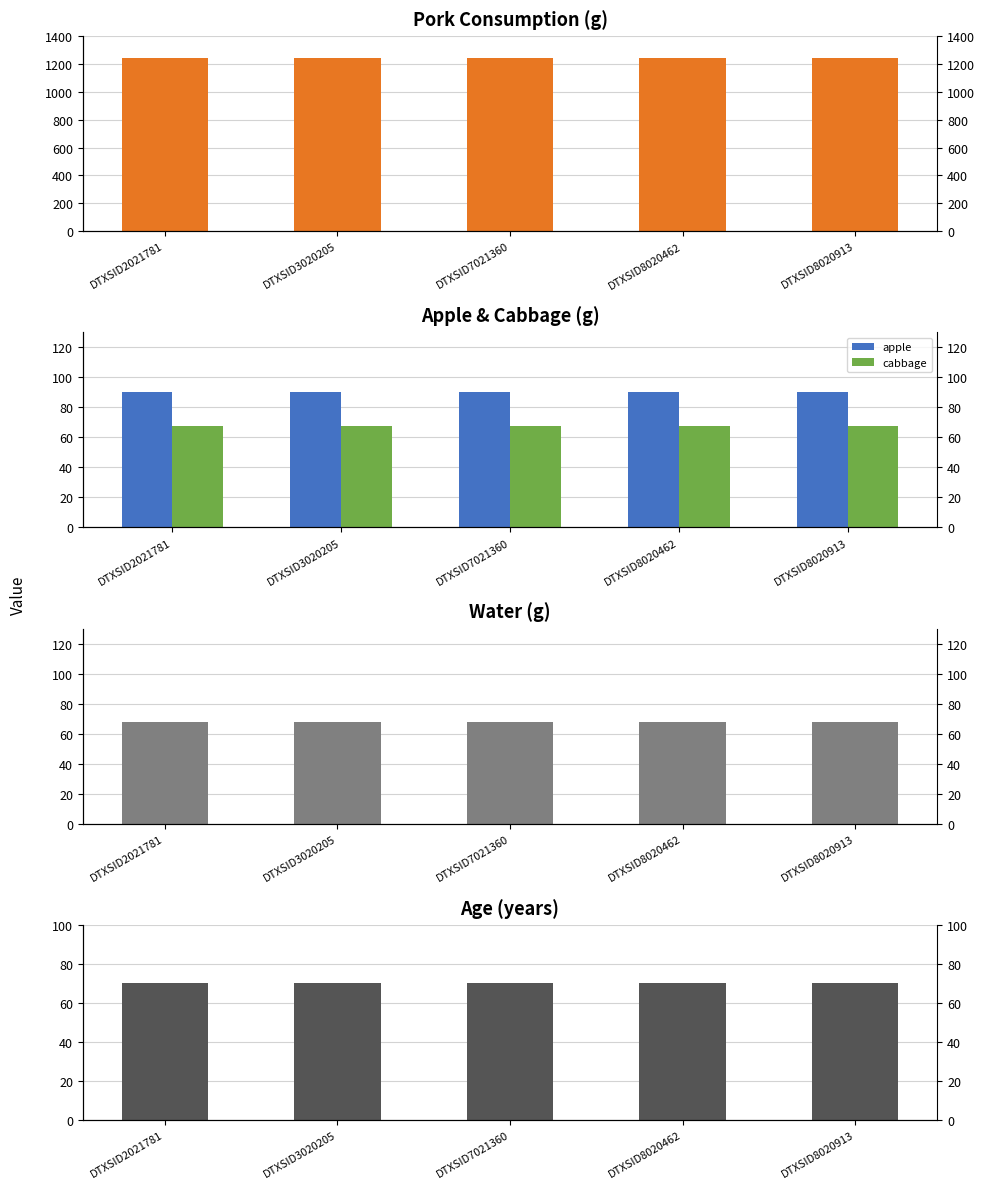

How many series are shown in this chart?

5